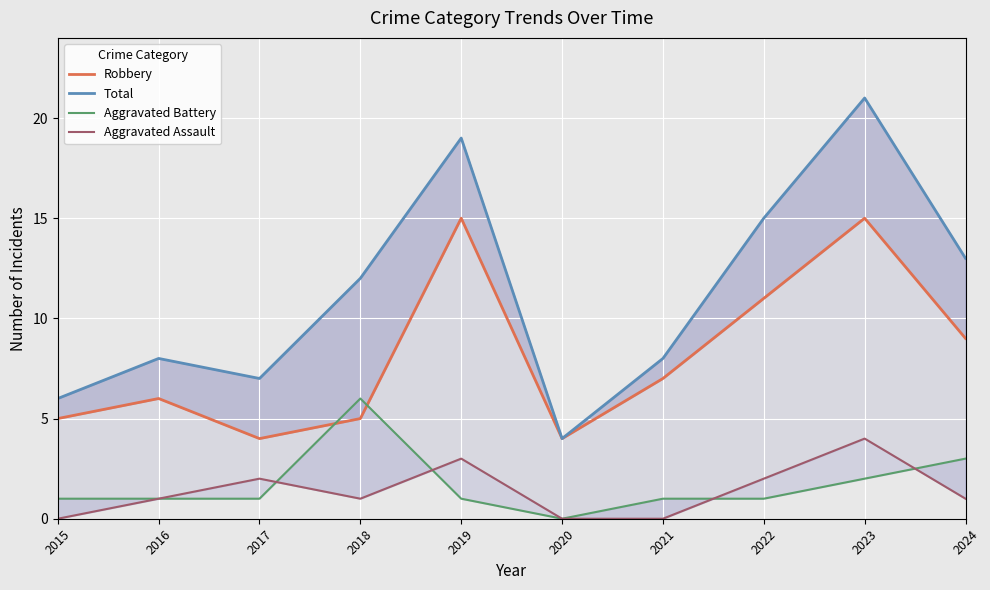

What is the spread (max minus min) of values at 2019?

18